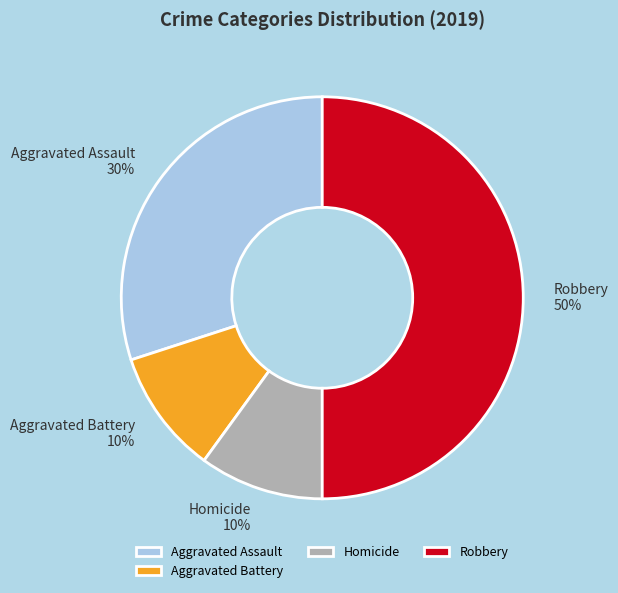

To the nearest percent, what percentage of the pie is Aggravated Battery?

10%